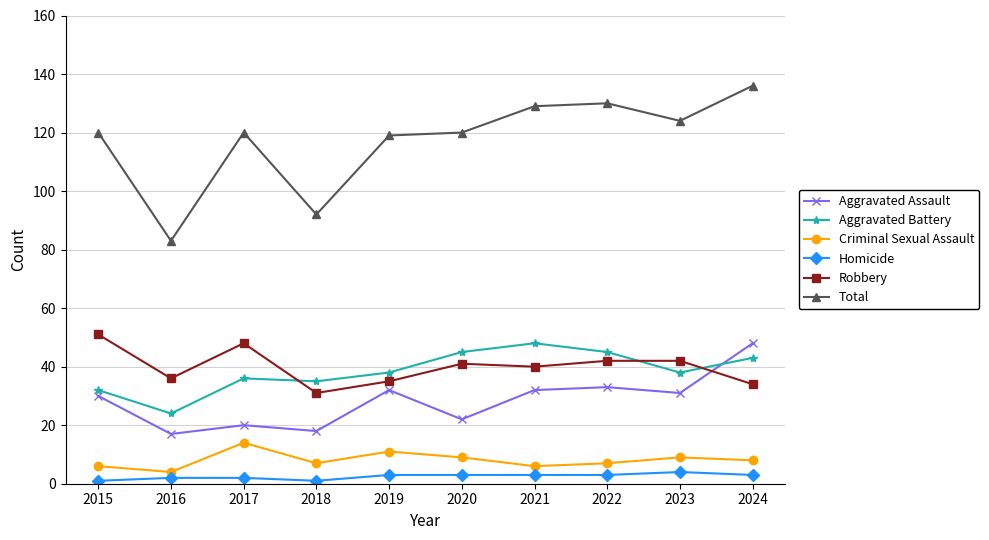

True or false: Criminal Sexual Assault and Aggravated Assault intersect in this chart.

False